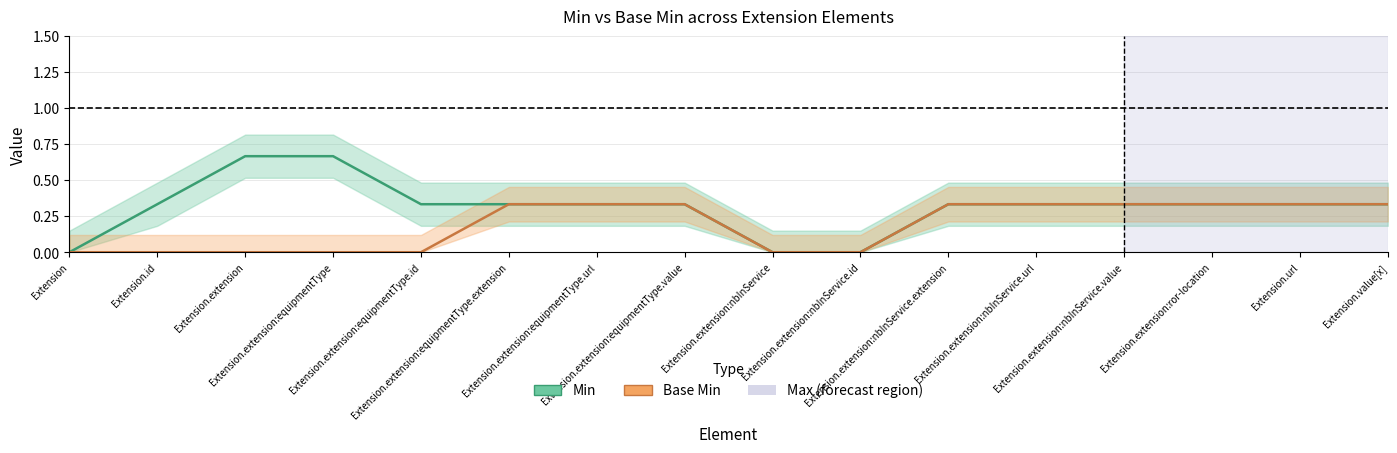

What is the label of the 6th point from the left?

Extension.extension:equipmentType.extension